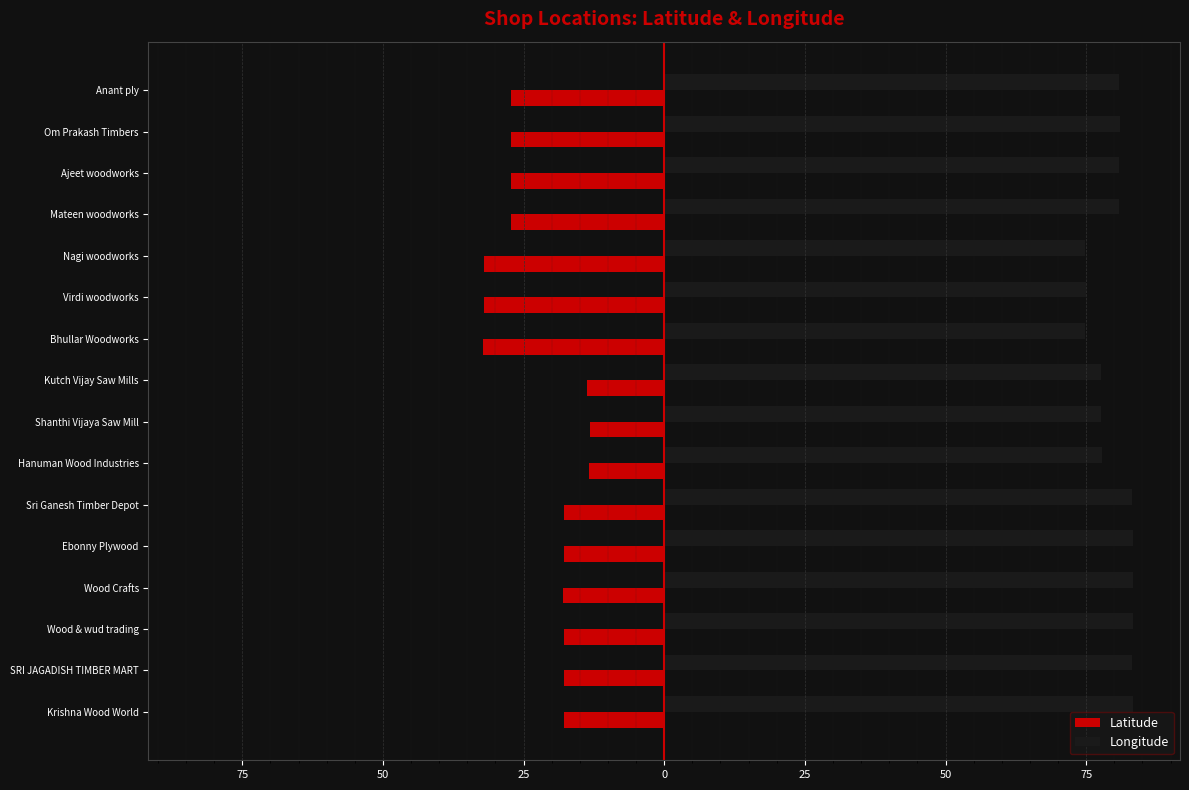

What is the sum of all Latitude values?

-352.2